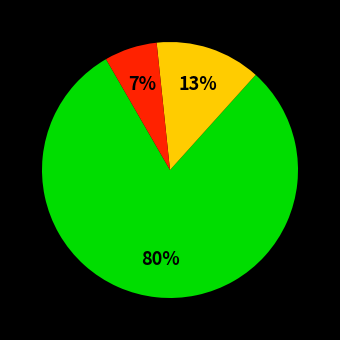

Is there a majority slice in this chart?

Yes